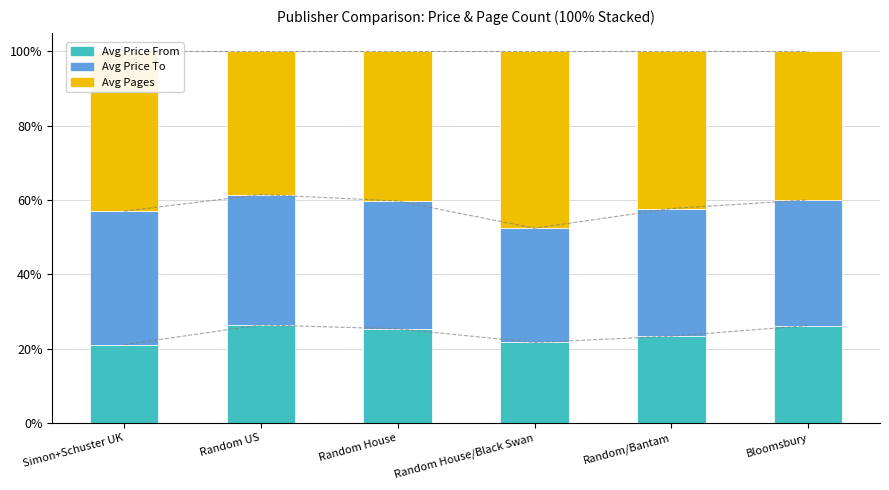

Which series changed the most between Random US and Random House?

pages_cnt